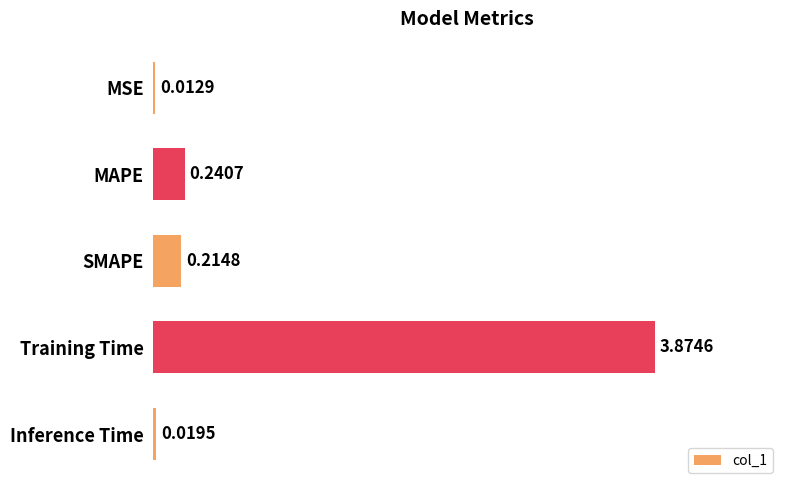

At which label is the value closest to 1?

MAPE